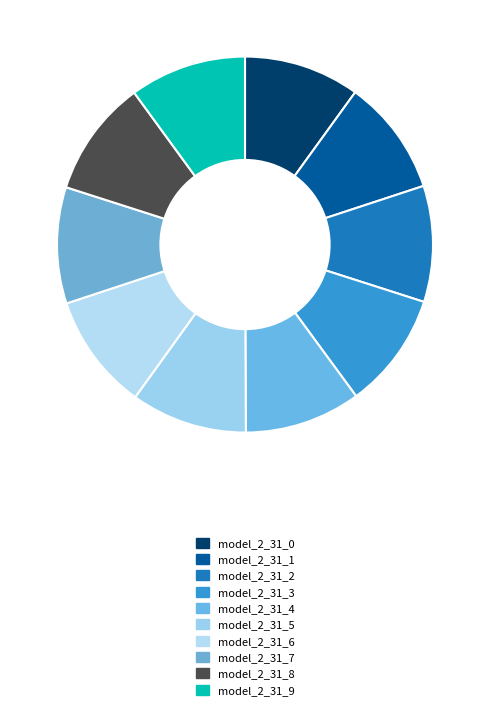

Is there a majority slice in this chart?

No